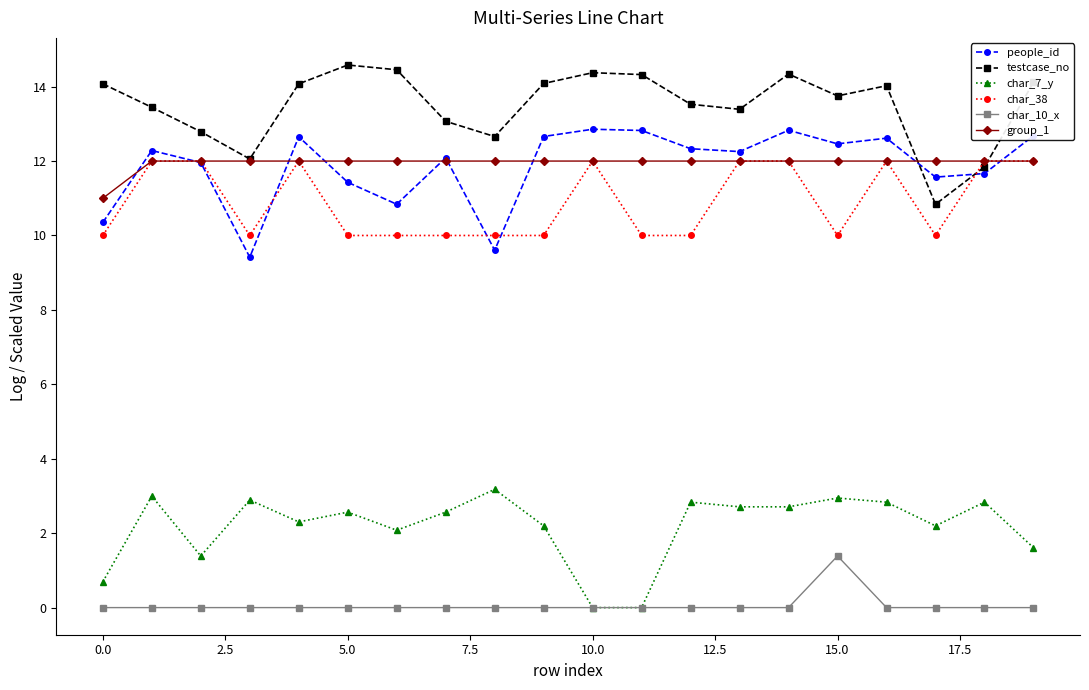

What is the maximum value shown in the chart?

14.6